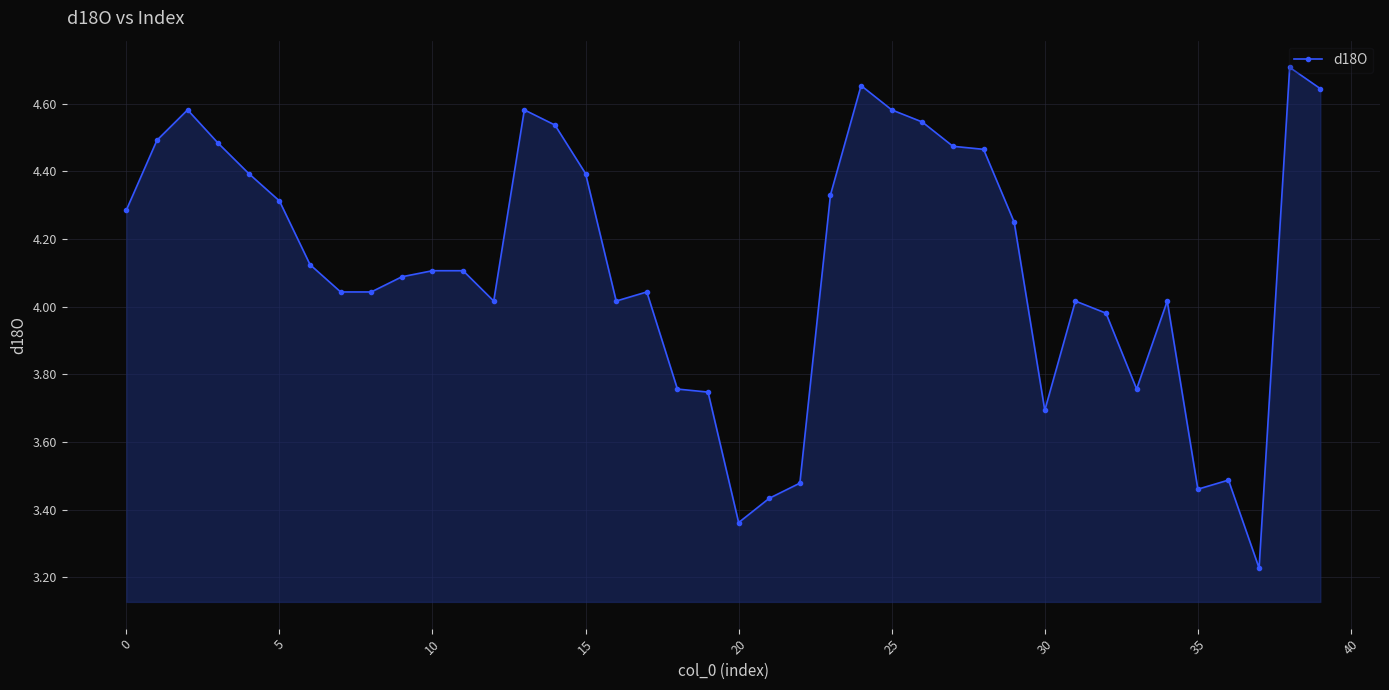

What is the sum of all values?

164.7